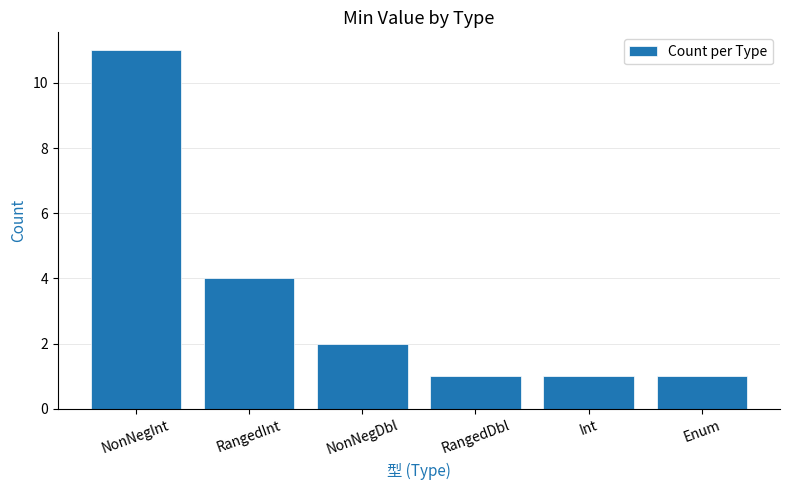

The value at RangedDbl is 1. True or false?

True